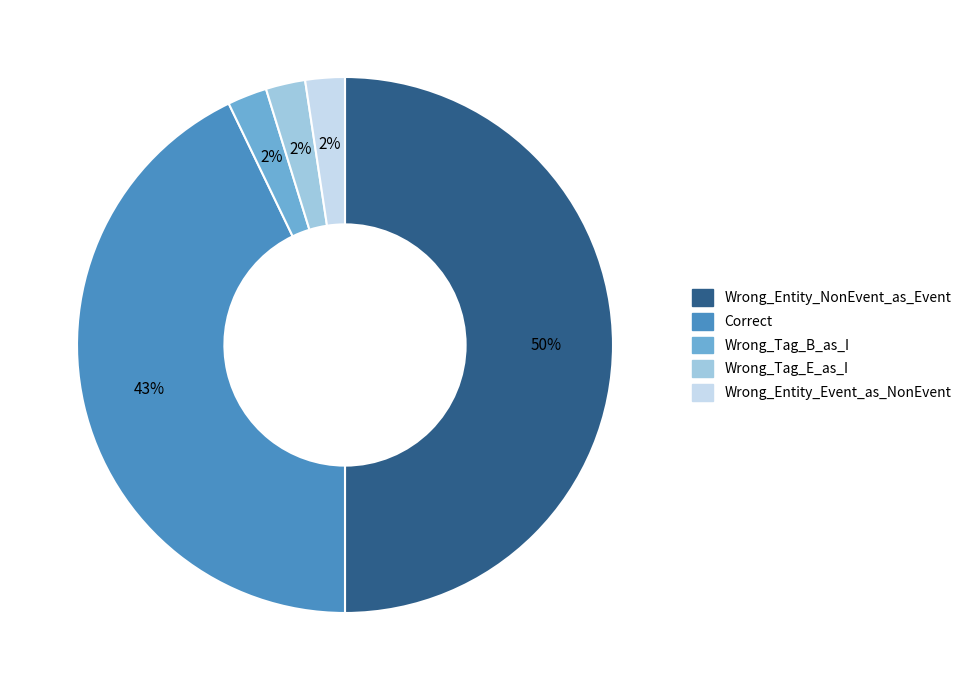

The Wrong_Entity_Event_as_NonEvent slice represents 17% of the pie. True or false?

False